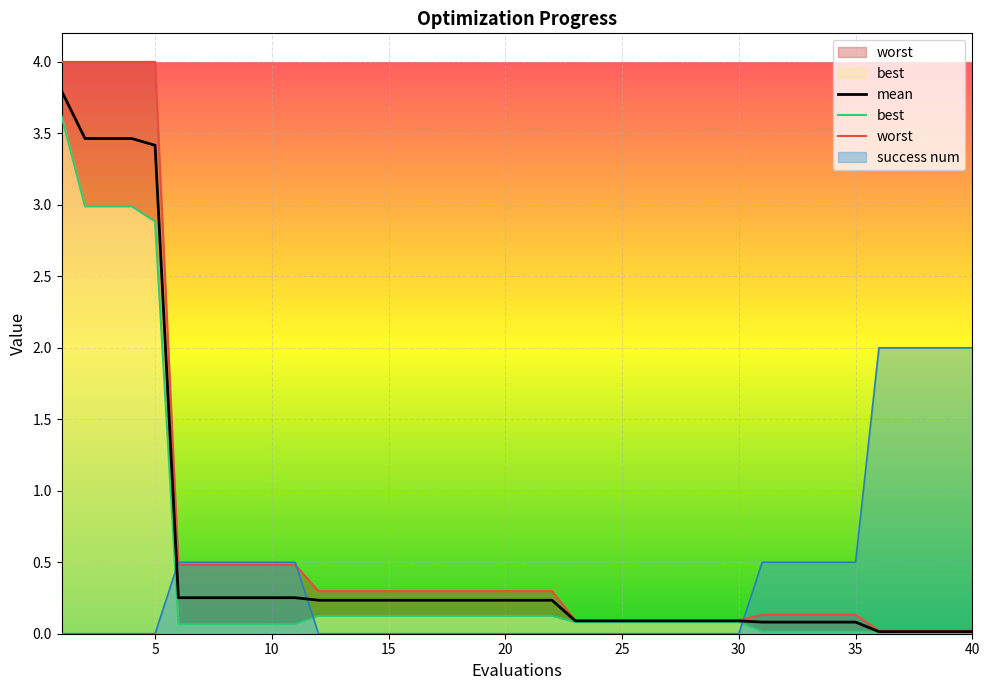

Is it true that success num equals 2.0 at 40?

True